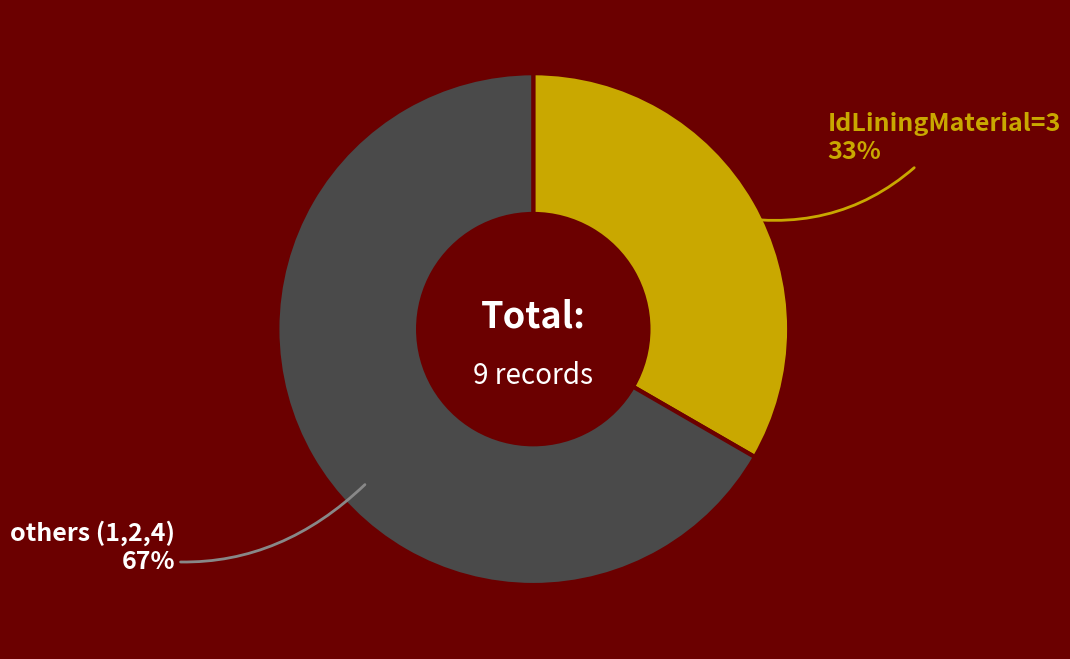

To the nearest percent, what percentage of the pie is IdLiningMaterial=3?

33%